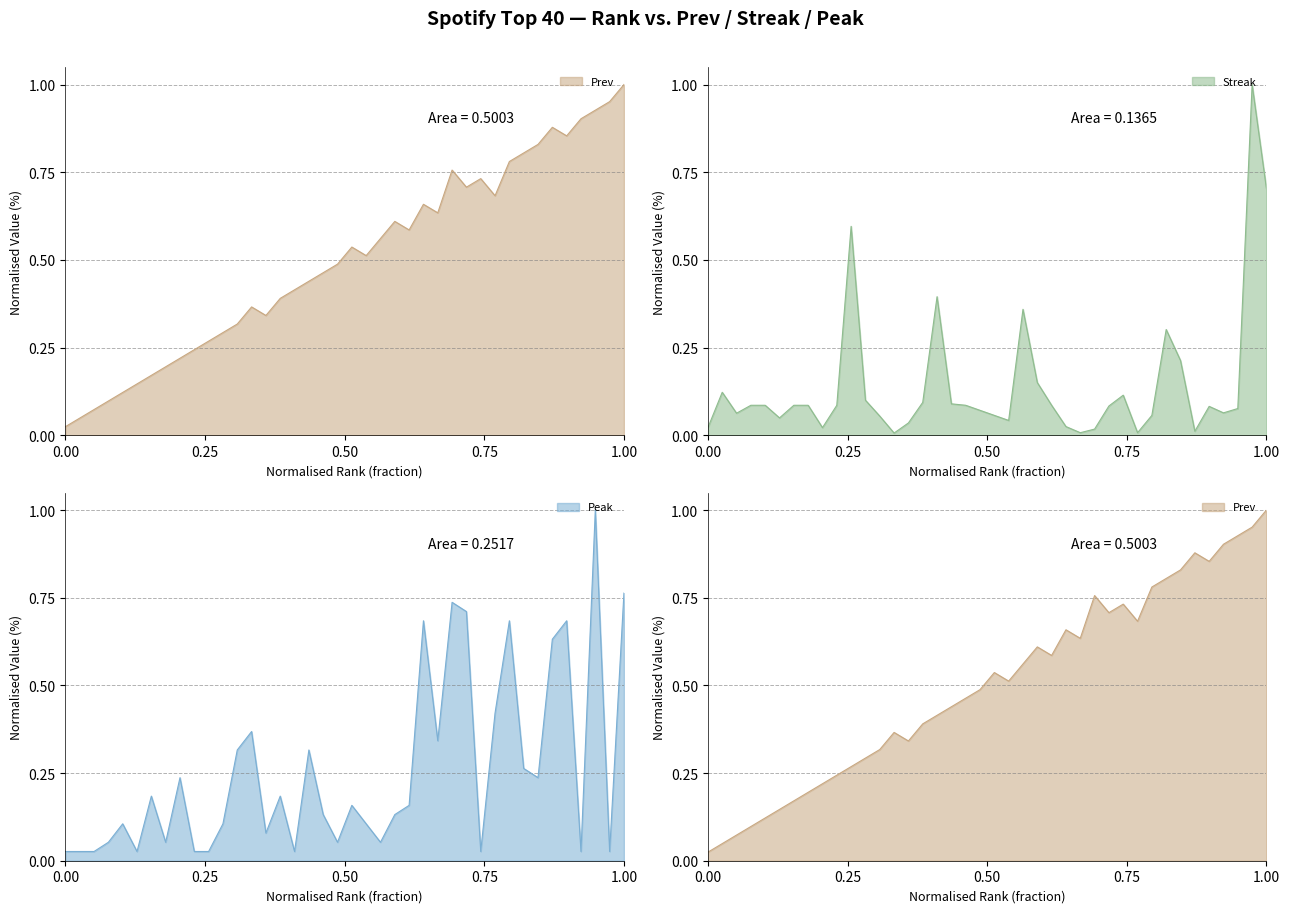

At which category does Peak reach its first local valley?

6